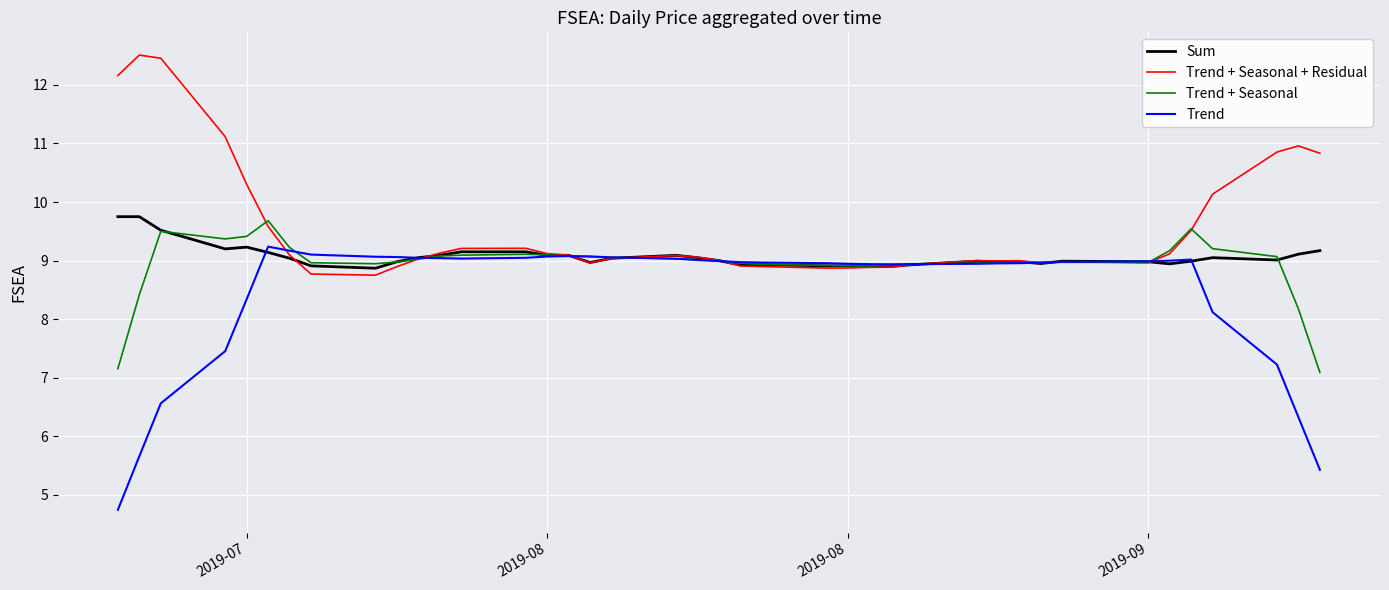

What is the minimum value shown in the chart?

4.7